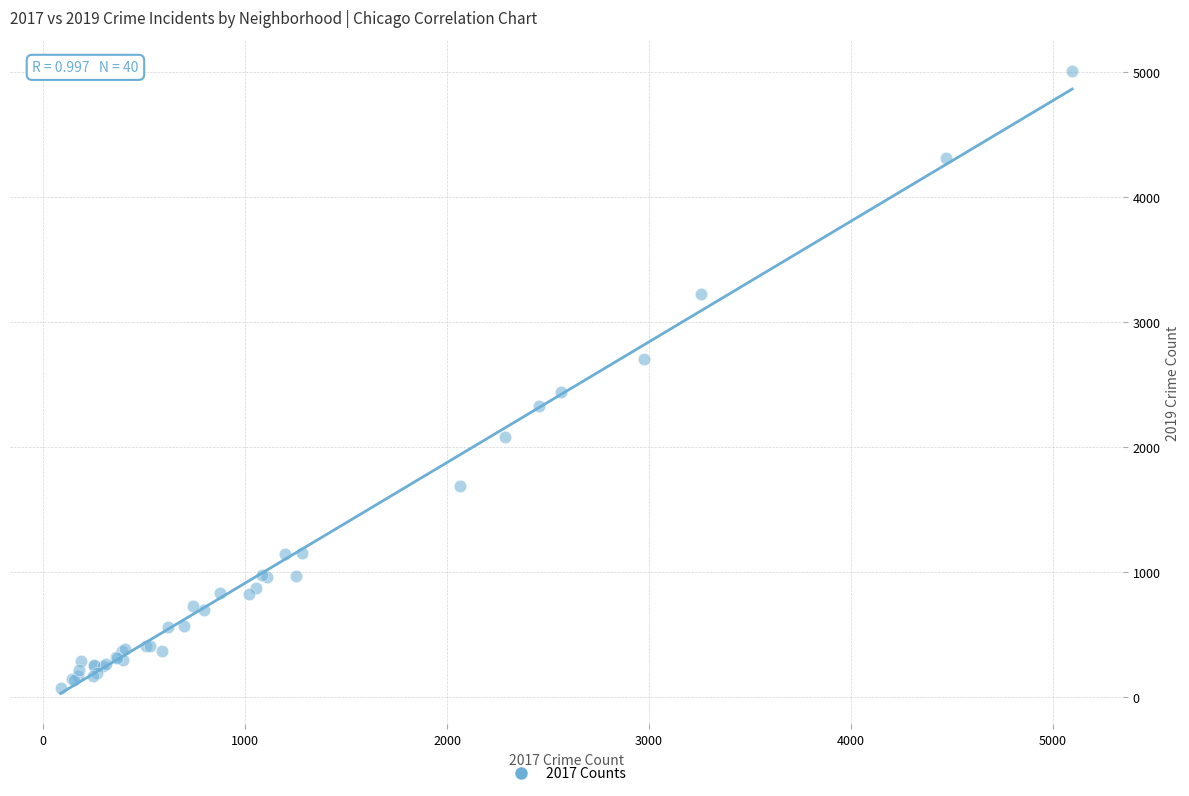

What Y value in the scatter plot is closest to 2542?

2441